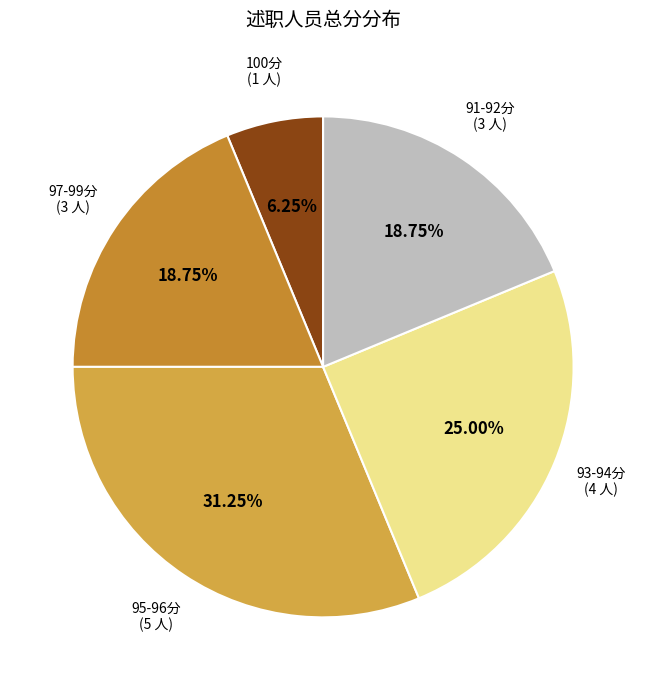

How many slices are in this pie chart?

5